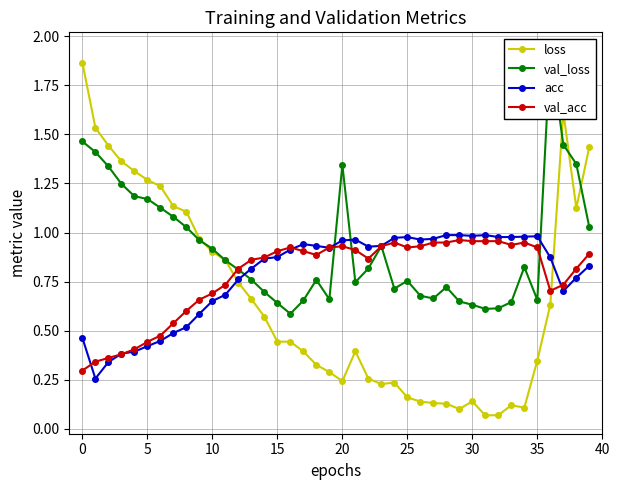

True or false: loss and acc intersect in this chart.

True